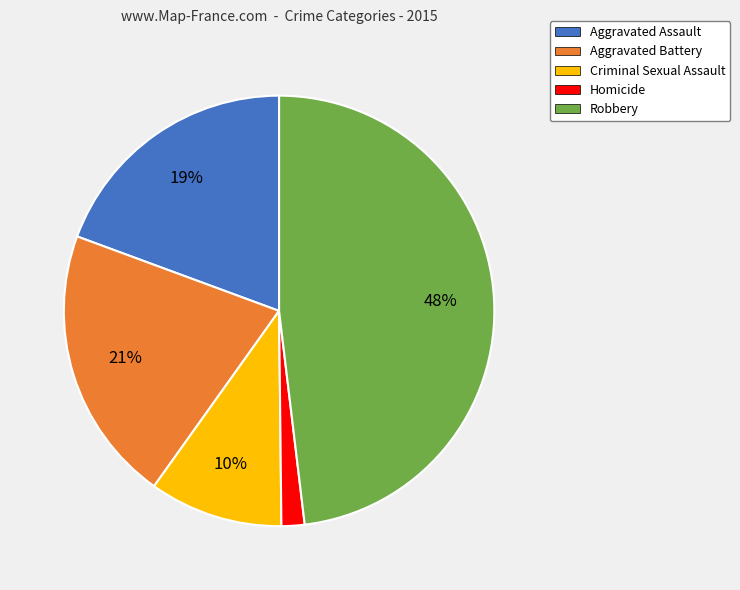

Does any single category account for the majority?

No